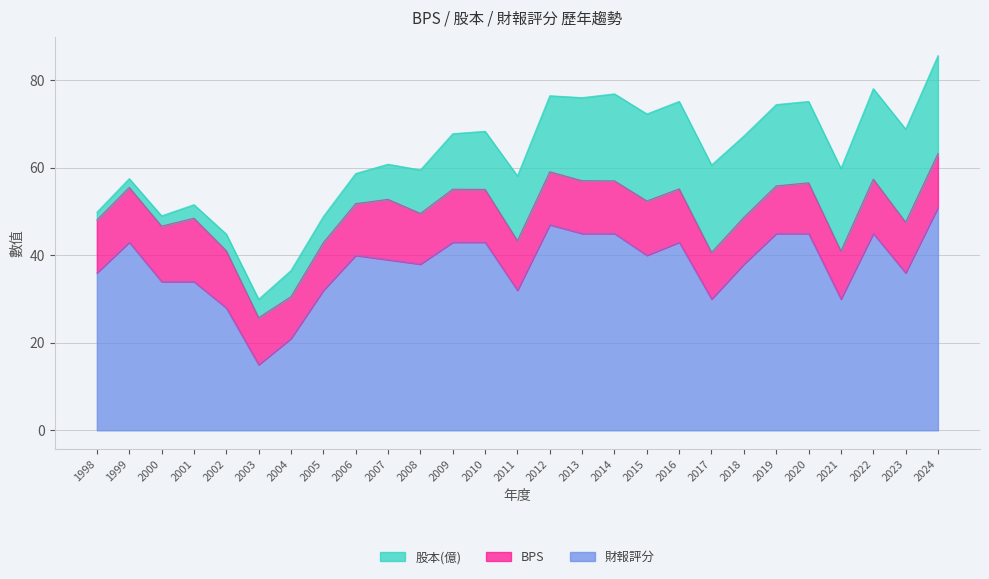

At which category does the chart reach its minimum across all series?

1998